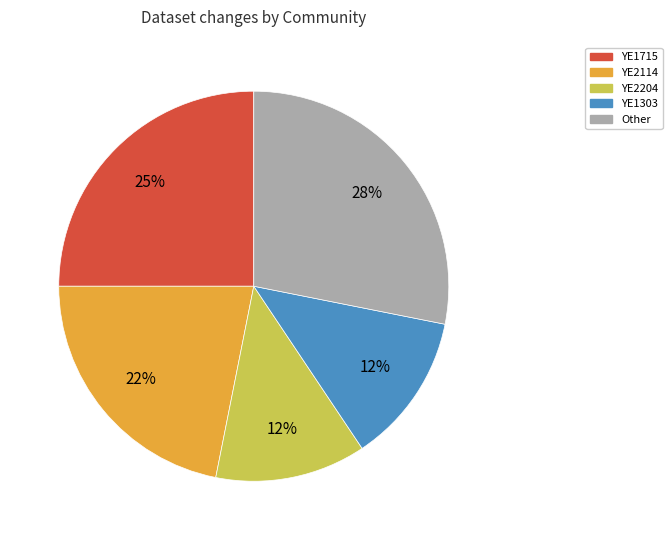

Combined, do YE1715 and YE2204 account for over 50%?

No